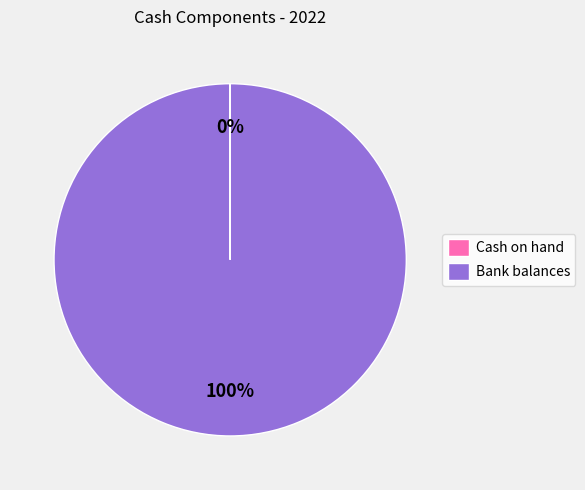

What is the majority slice?

Bank balances